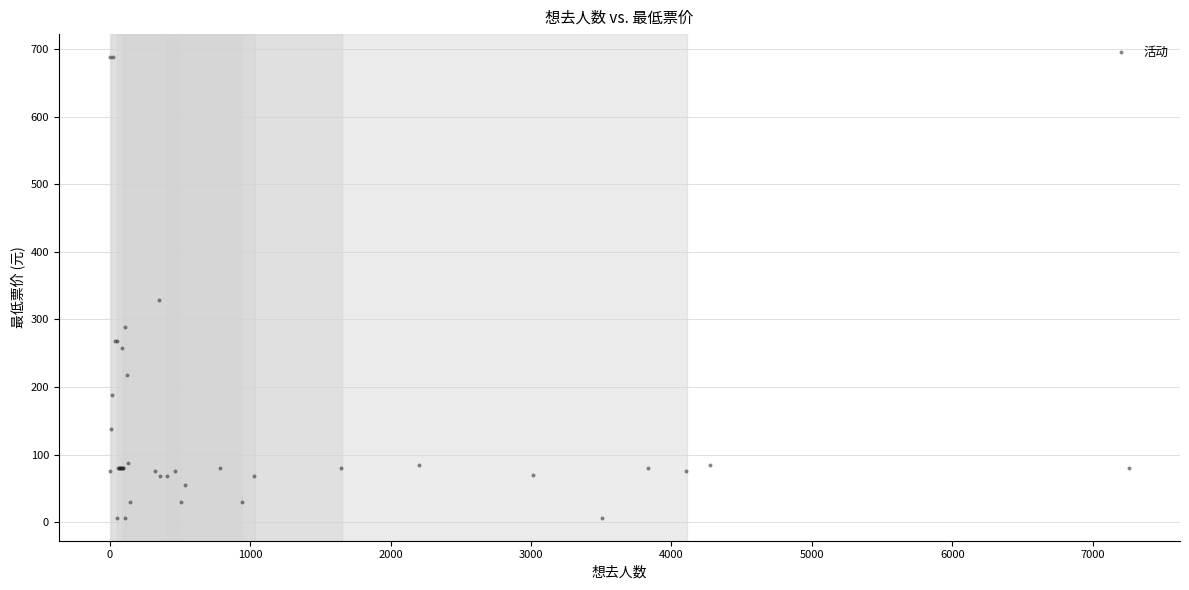

What Y value in the scatter plot is closest to 347?

328.0